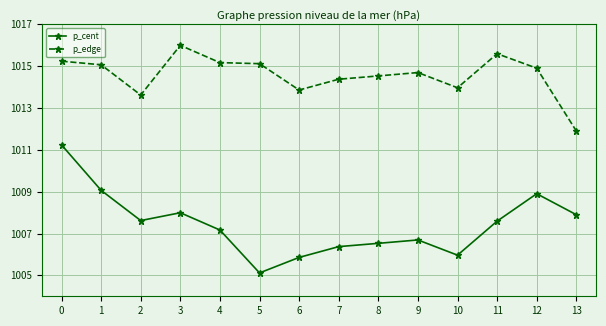

At which label does p_edge reach its peak?

3